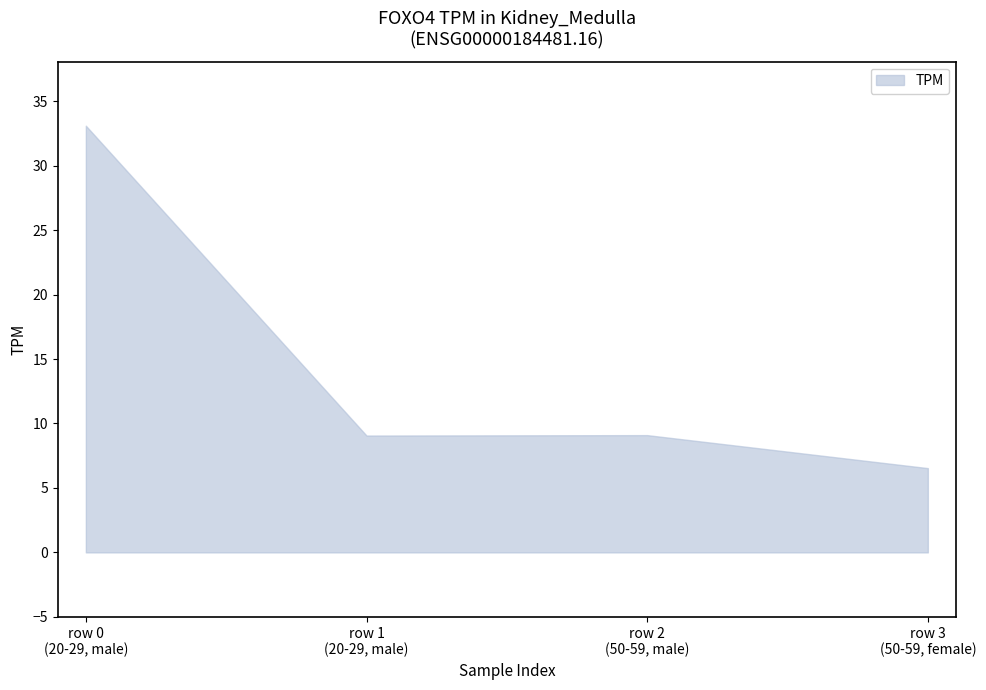

True or false: TPM_upper and TPM_lower intersect in this chart.

False